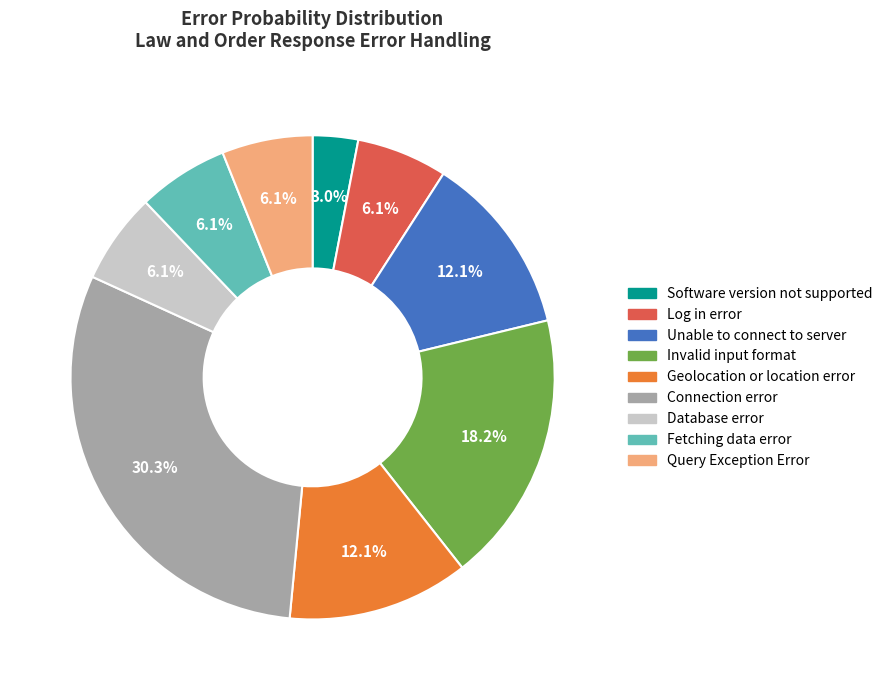

Which slice is the smallest?

Software version not supported